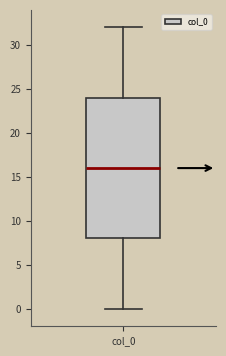

Where does the upper whisker of the box for col_0 end on the y-axis? The values are not printed on the chart, so give them approximately, as read against the axis.

32